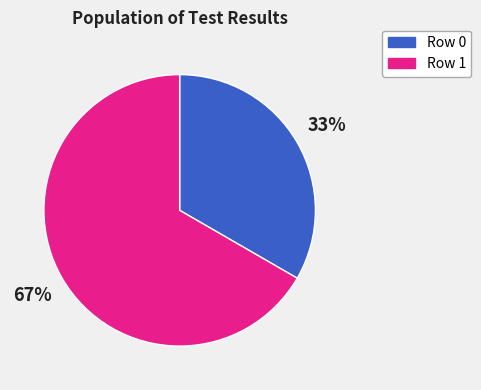

To the nearest percent, what is the combined percentage of Row 0 and Row 1?

100%